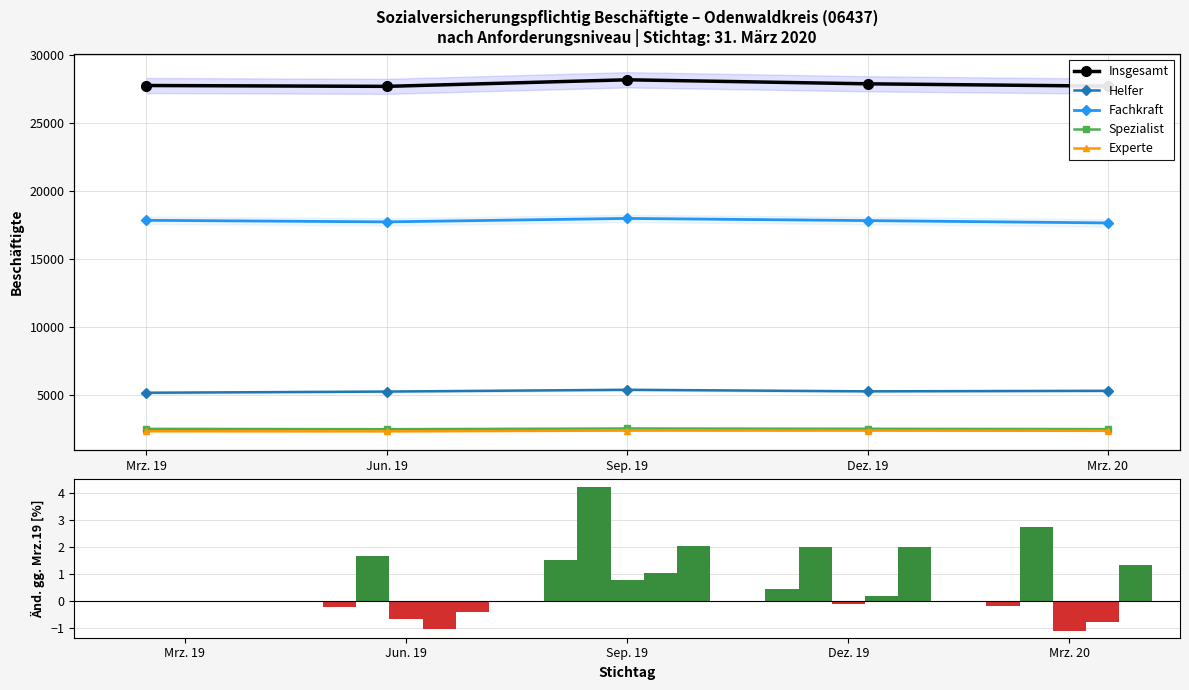

What is the difference between the second highest and second lowest values in the Insgesamt series?

0.6